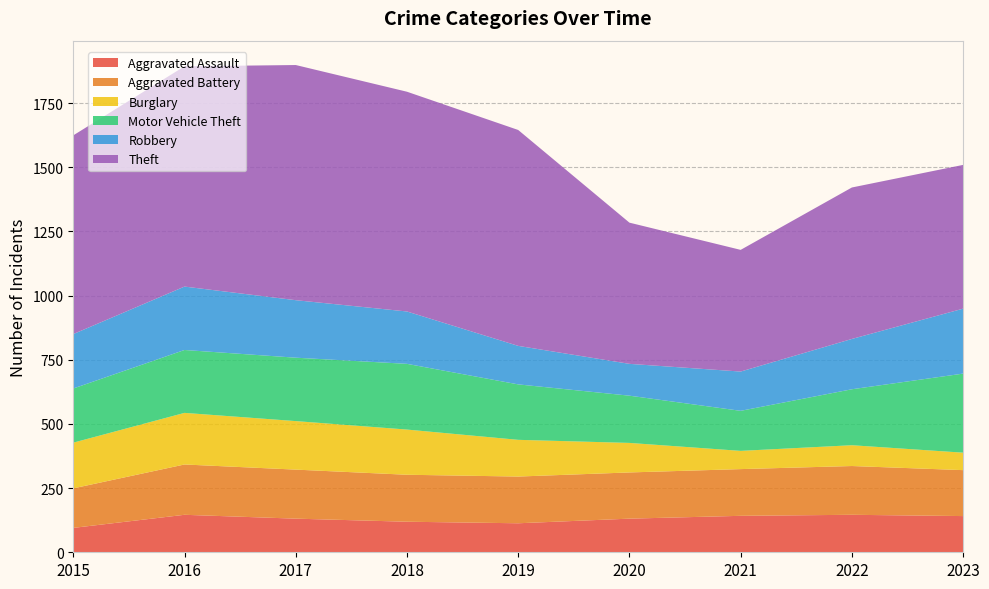

Reading right to left, what are all the values shown in this chart?

Aggravated Assault: 2023=141	2022=146	2021=142	2020=131	2019=113	2018=119	2017=131	2016=146	2015=95
Aggravated Battery: 2023=179	2022=190	2021=182	2020=180	2019=182	2018=183	2017=191	2016=196	2015=154
Burglary: 2023=68	2022=81	2021=71	2020=115	2019=143	2018=176	2017=189	2016=201	2015=178
Motor Vehicle Theft: 2023=308	2022=218	2021=156	2020=184	2019=216	2018=256	2017=247	2016=245	2015=211
Robbery: 2023=253	2022=196	2021=153	2020=124	2019=150	2018=204	2017=224	2016=247	2015=212
Theft: 2023=560	2022=590	2021=474	2020=550	2019=841	2018=856	2017=916	2016=858	2015=774